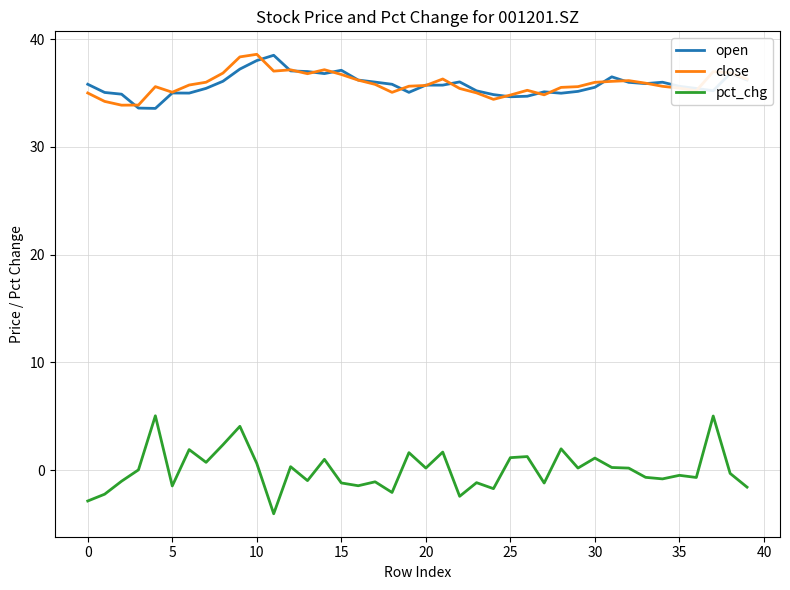

In close, how many points are lower than both neighbors (excluding endpoints)?

8